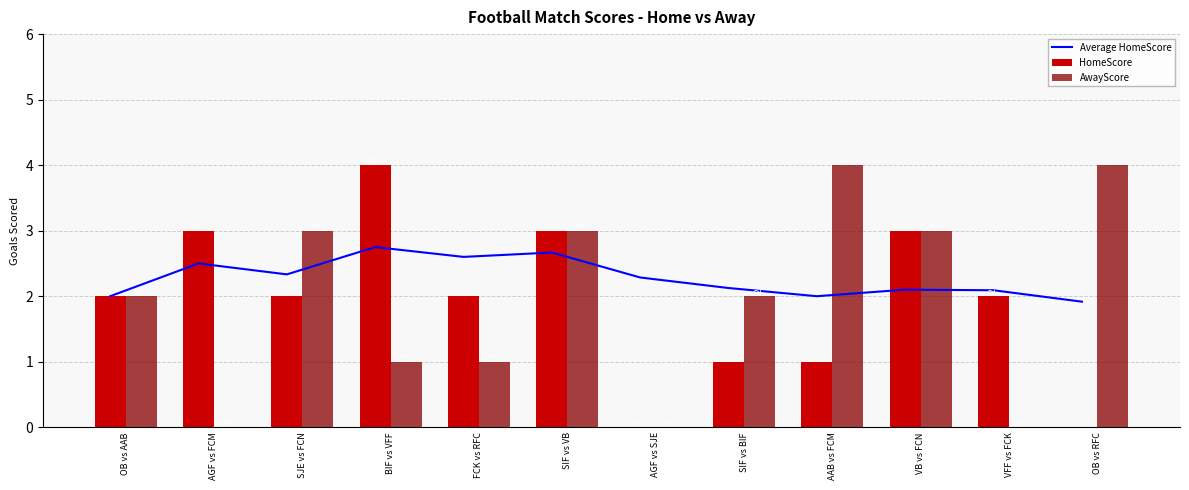

True or false: HomeScore has a value of 2.0 at OB vs AAB.

True